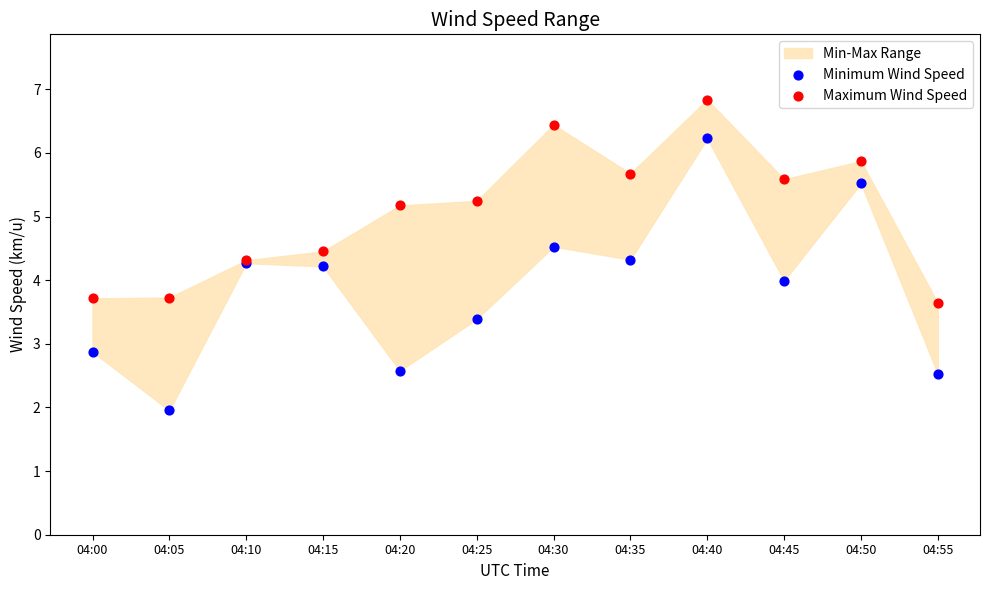

Which series contains the lowest Y value?

Minimum Wind Speed